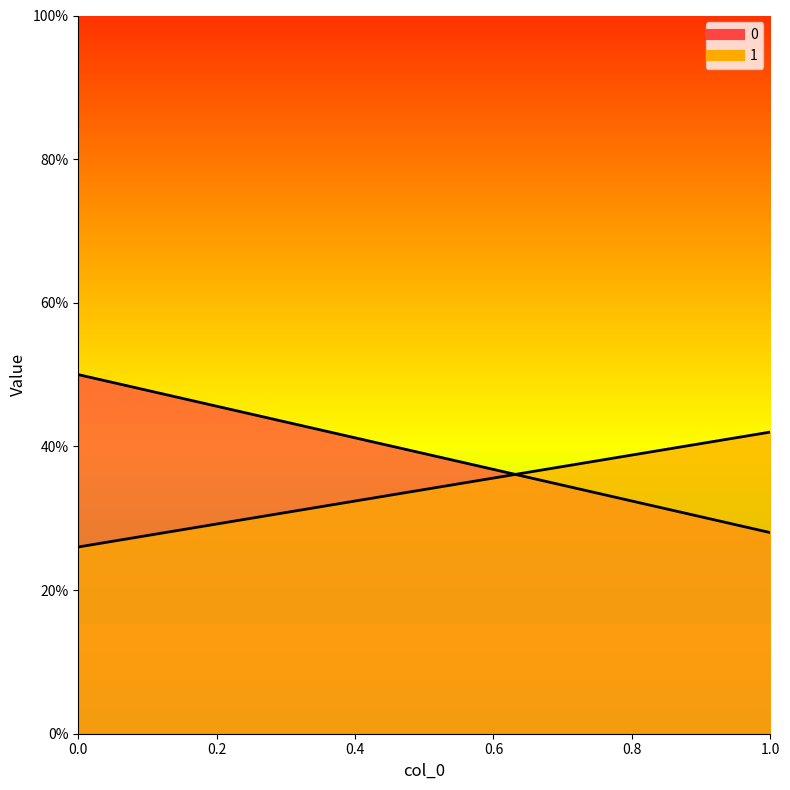

Rank the categories by 1 value from lowest to highest.

0, 1